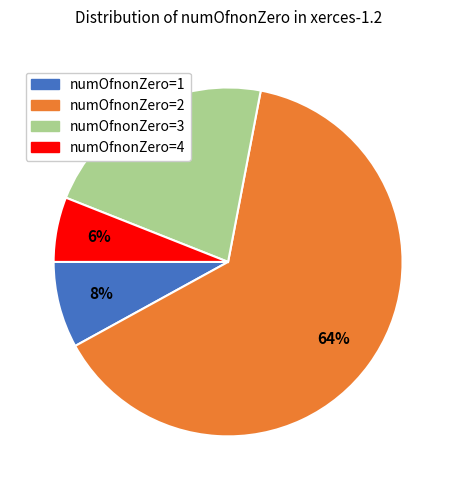

Rank the categories by value from lowest to highest.

numOfnonZero=4, numOfnonZero=1, numOfnonZero=3, numOfnonZero=2